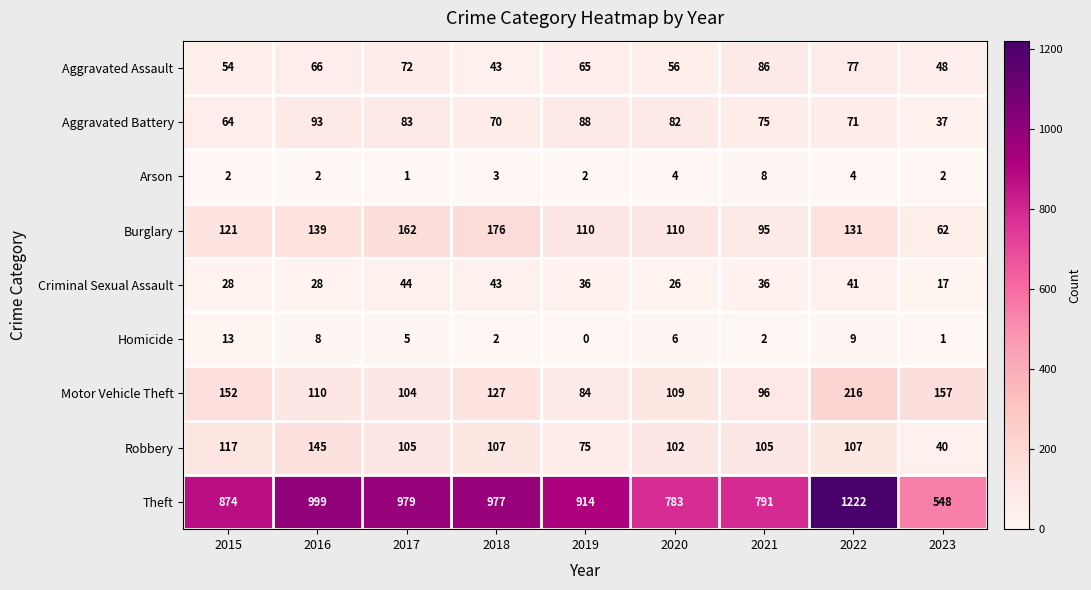

Which series changed the most between 2015 and 2020?

Theft